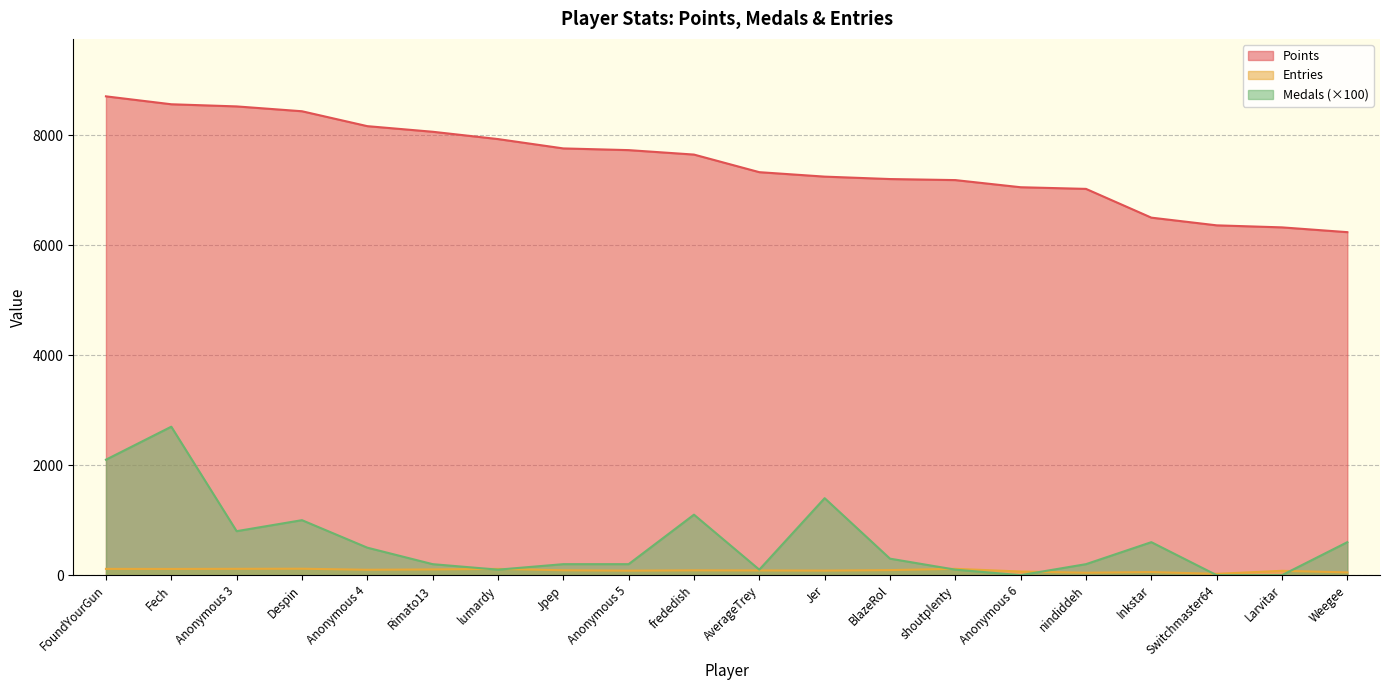

At which label does Points reach its peak?

FoundYourGun